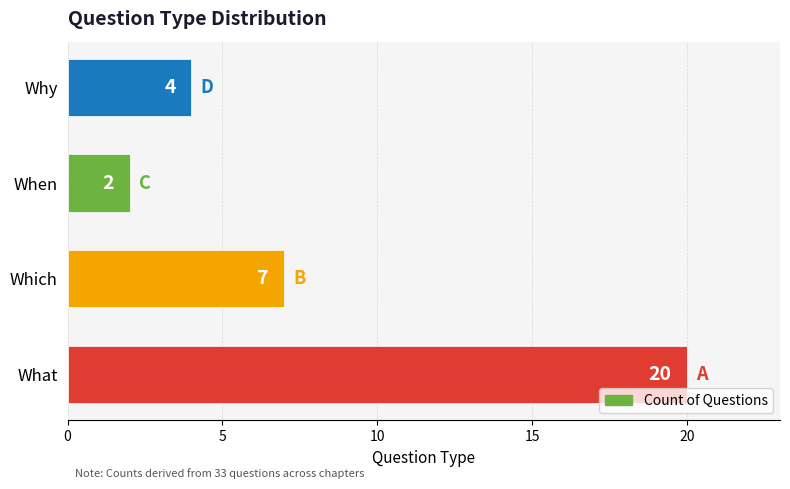

What is the change in value from Which to When?

-5